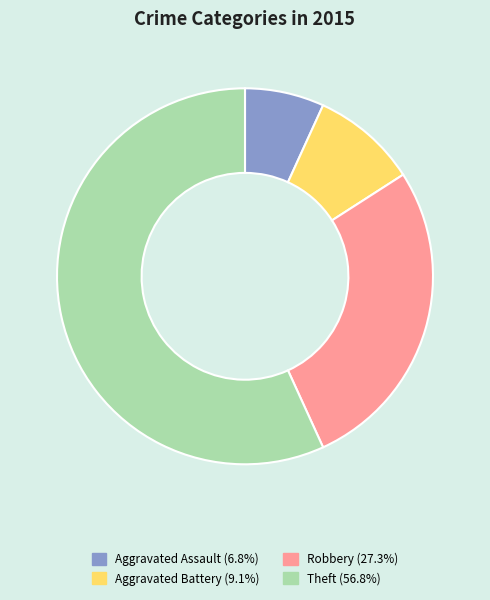

Rank the categories by value from highest to lowest.

Theft, Robbery, Aggravated Battery, Aggravated Assault